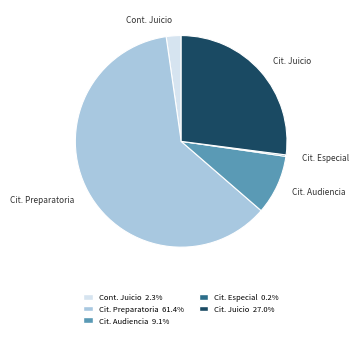

What is the ratio of the value at Cit. Audiencia to the value at Cont. Juicio?

4.0